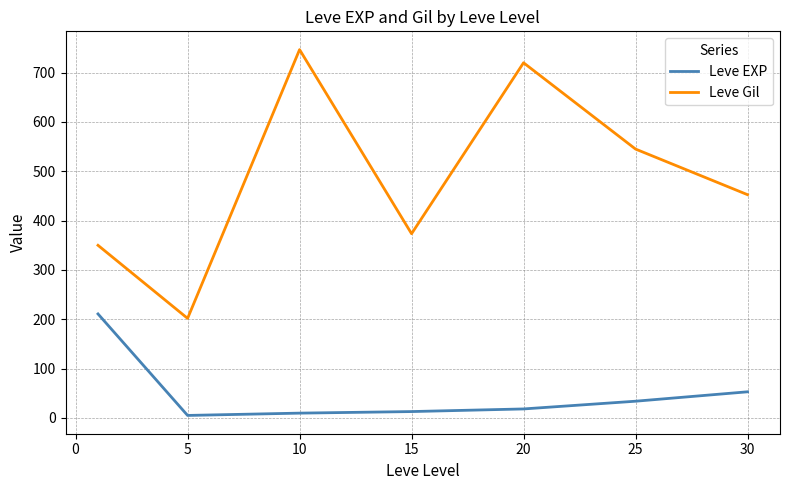

How many interior local peaks does the Leve Gil series have?

2